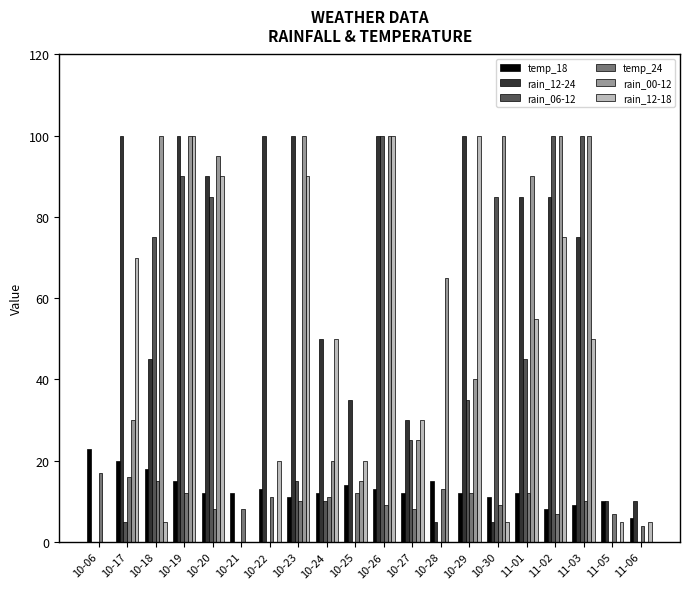

What is the sum of all temp_24 values?

211